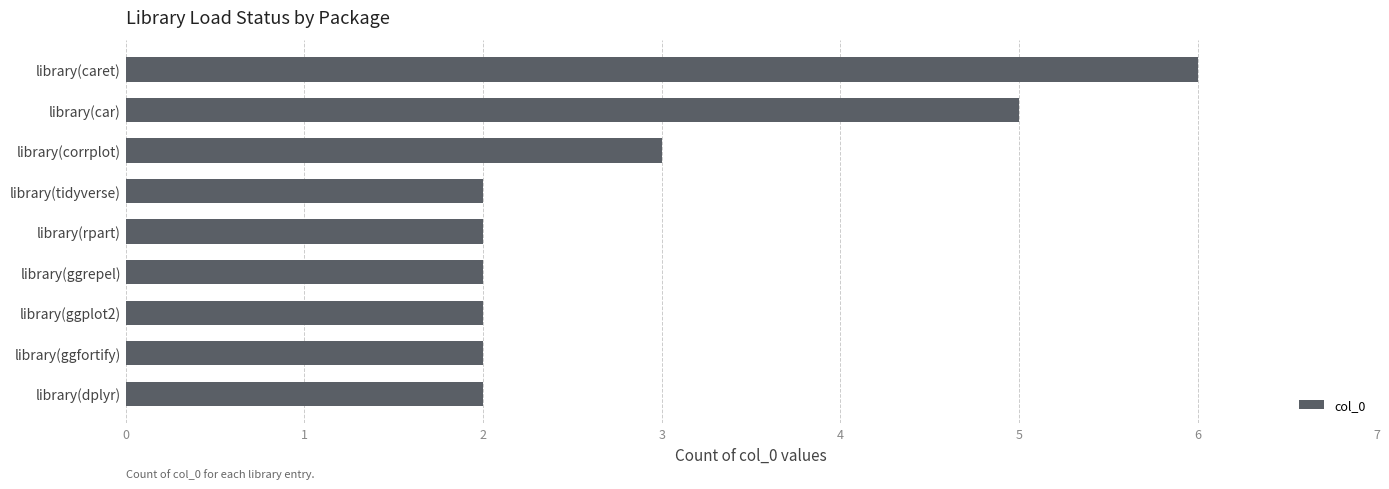

What is the sum of the values at library(corrplot) and library(ggrepel)?

5